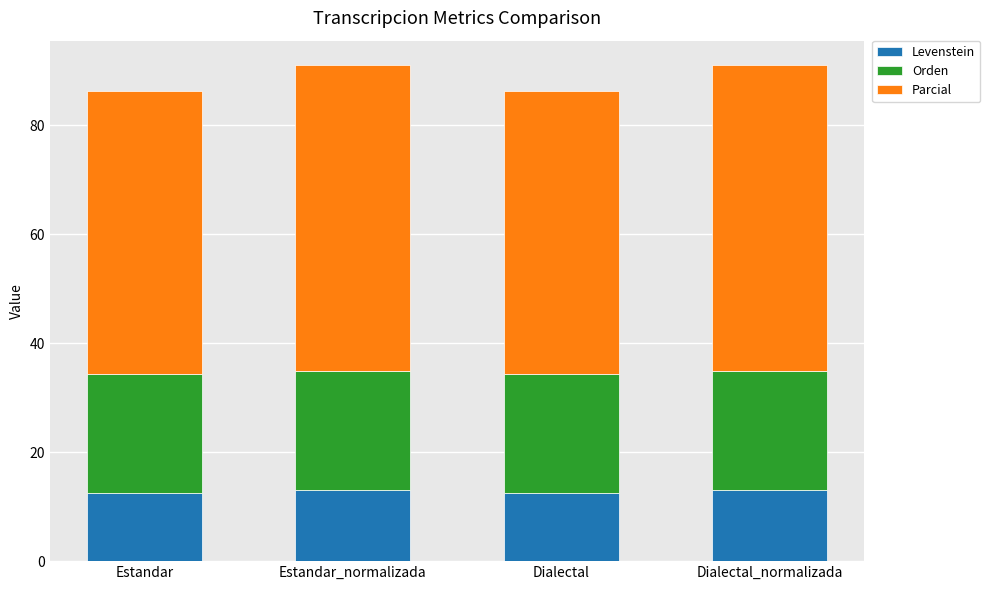

How many bars are there in total?

4